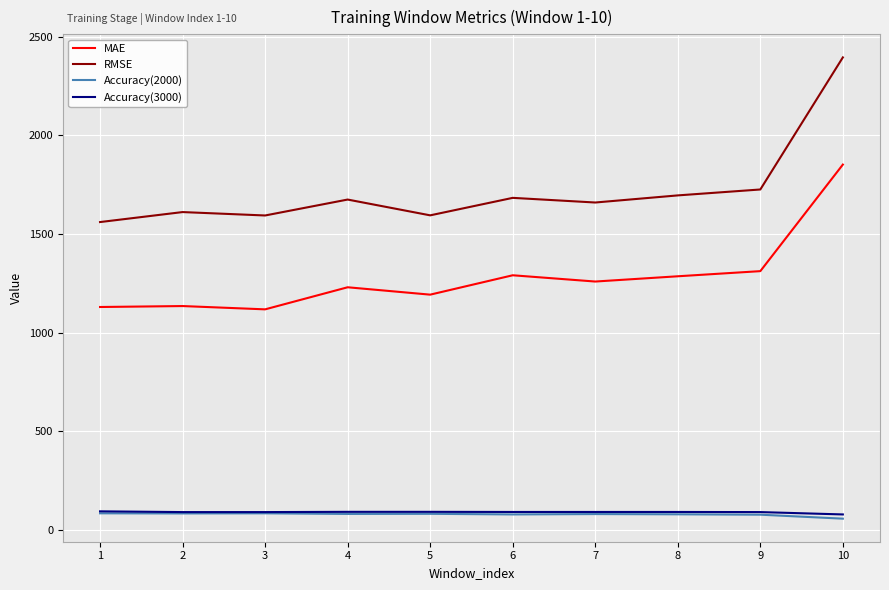

What is the average value of the RMSE series?

1719.9